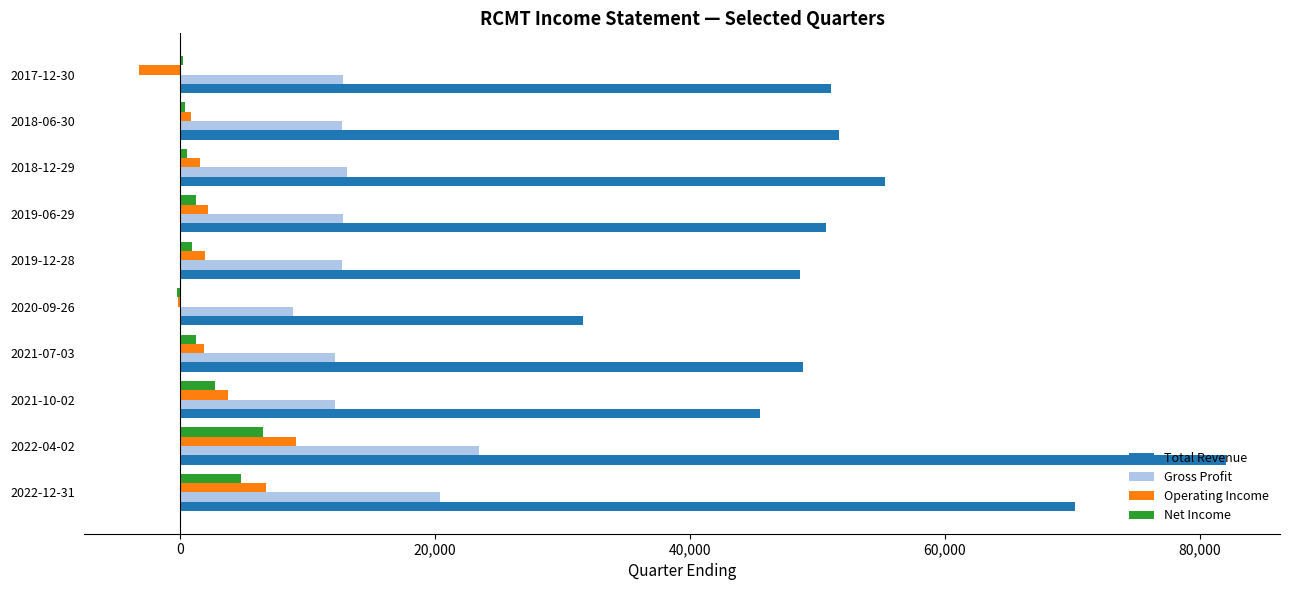

At which category is the sum across all series the highest?

2022-04-02